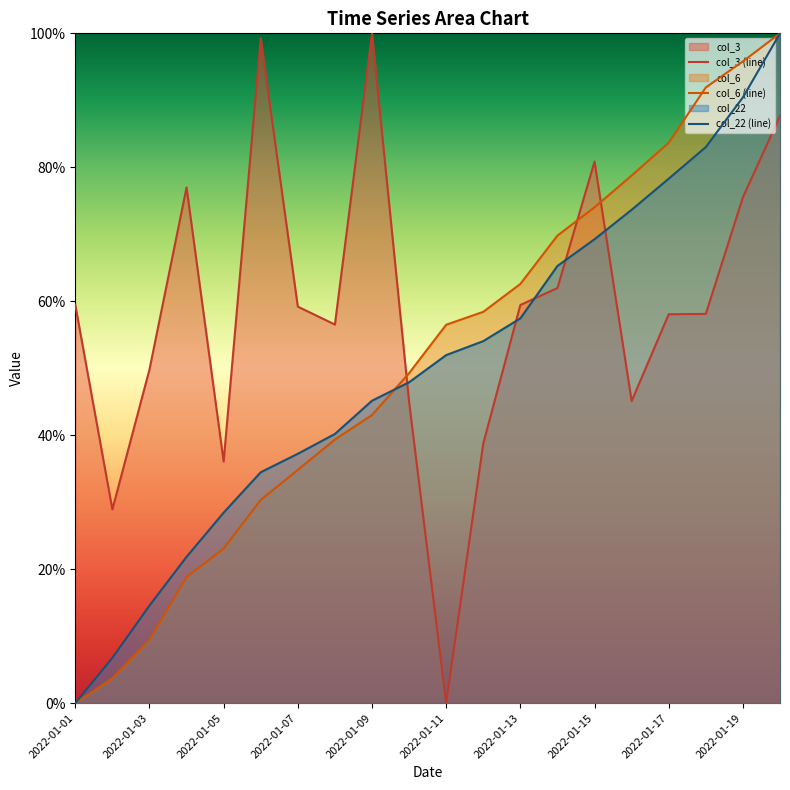

At which category is the sum across all series the highest?

19